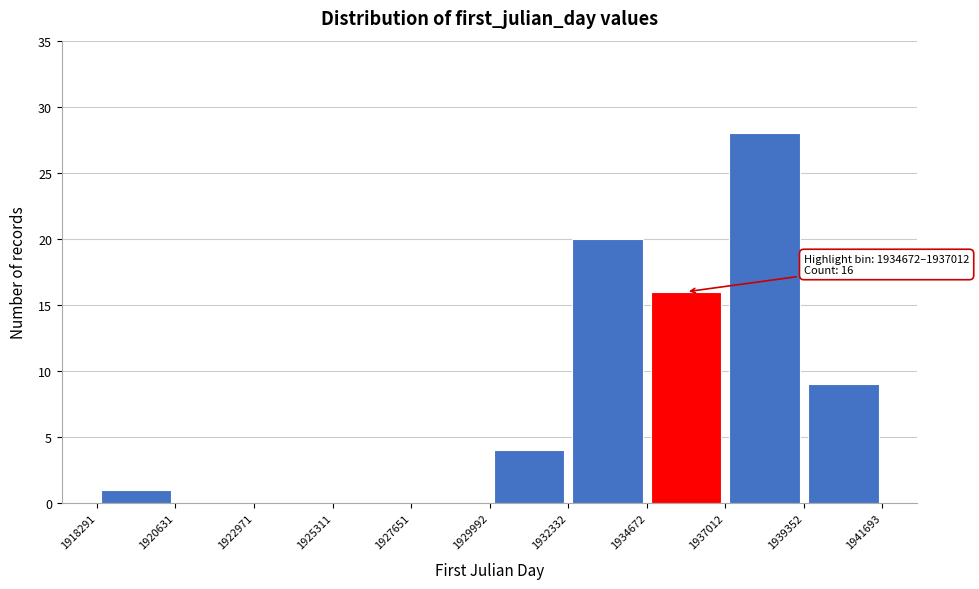

Which range on the x-axis has the tallest bar?

1937012 to 1939352